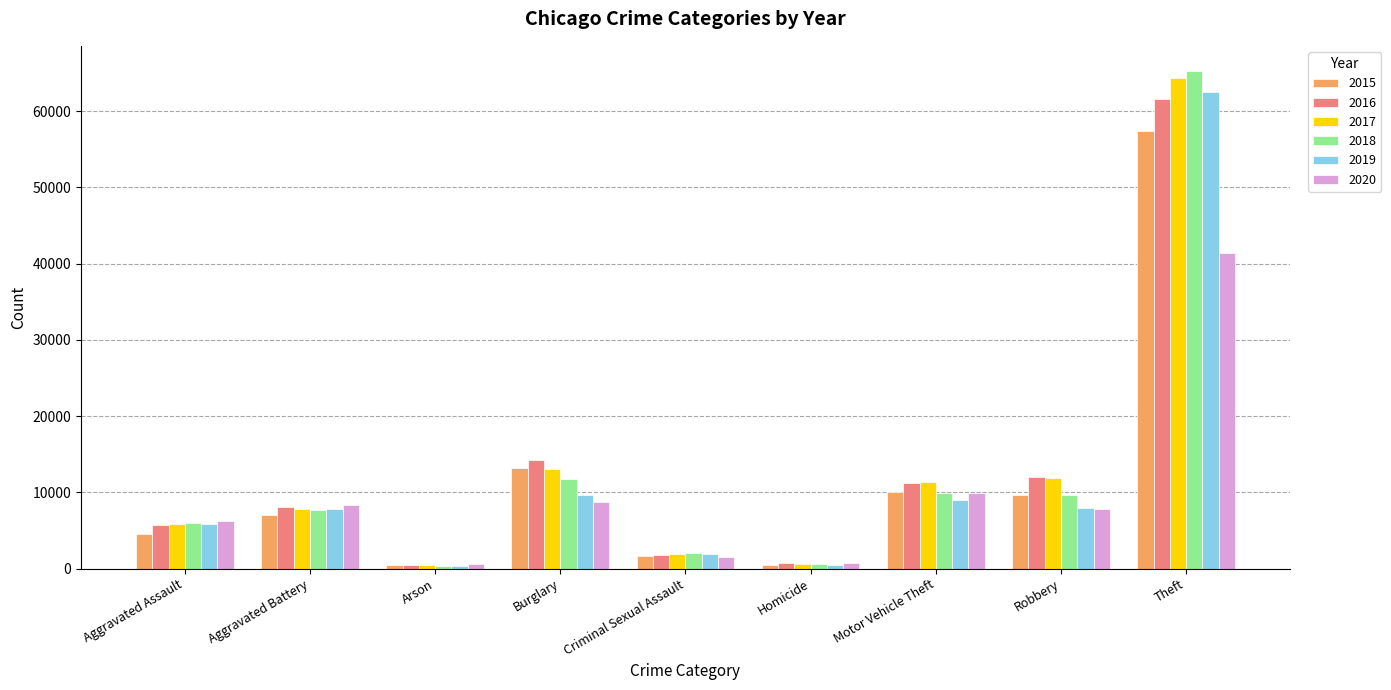

What is the total value across all series at Criminal Sexual Assault?

10942